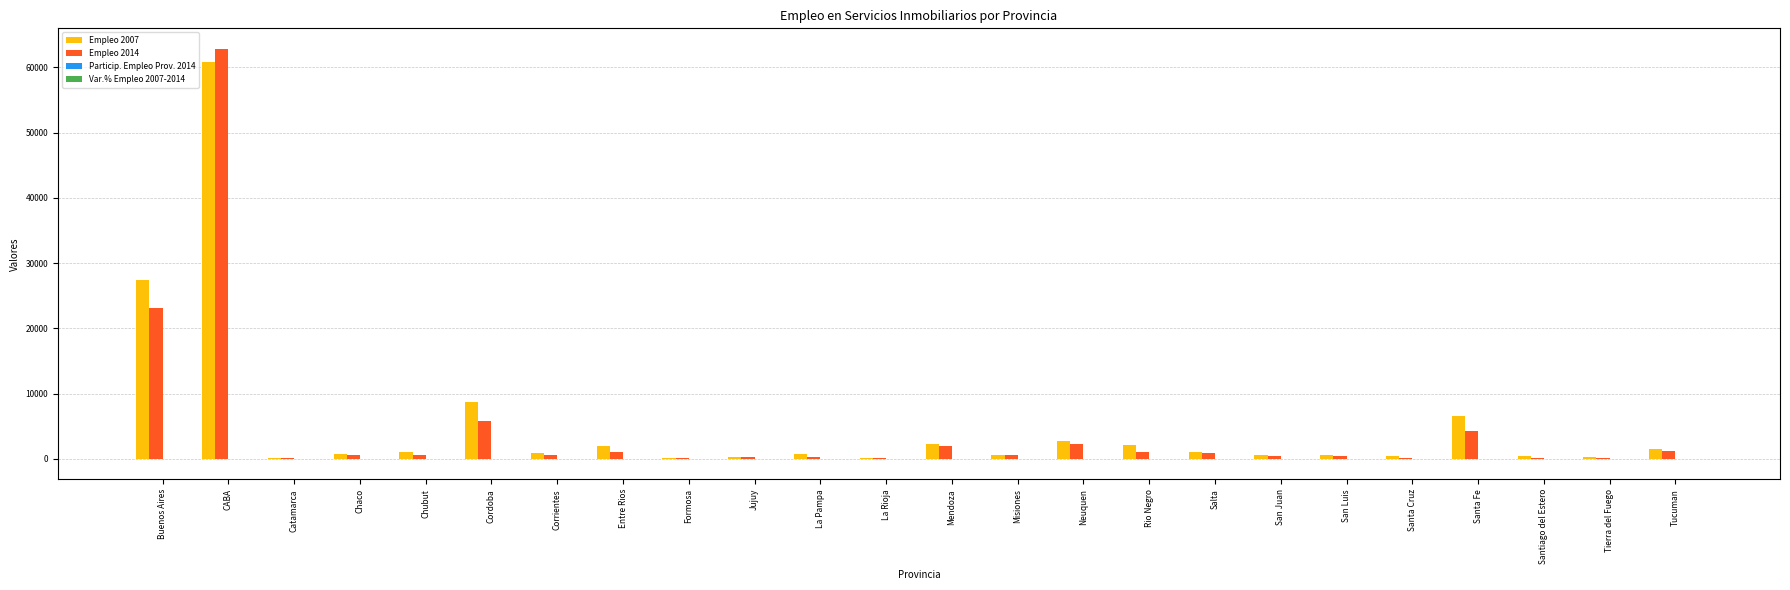

At which category is the sum across all series the highest?

CABA